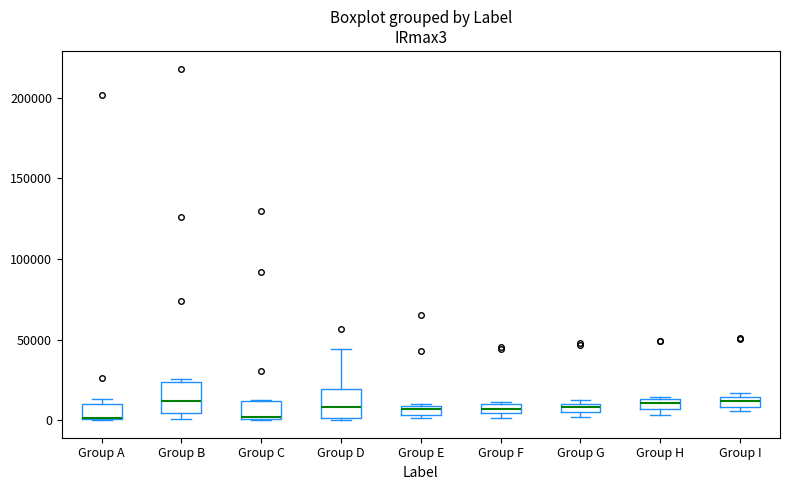

Where is the upper edge of the box for Group H on the y-axis? The values are not printed on the chart, so give them approximately, as read against the axis.

15000